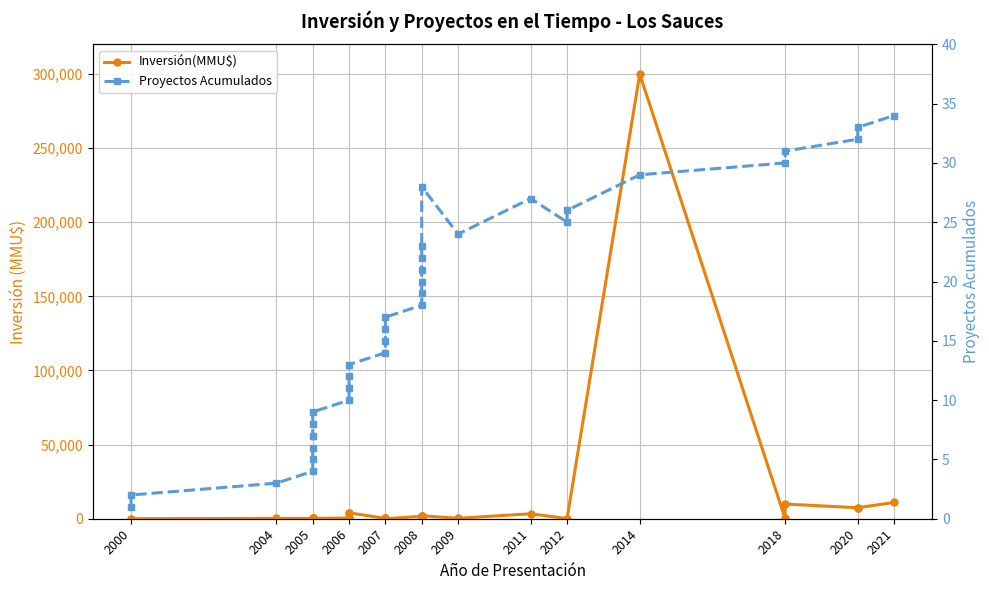

What is the difference between the maximum and minimum values in the Inversión(MMU$) series?

300000